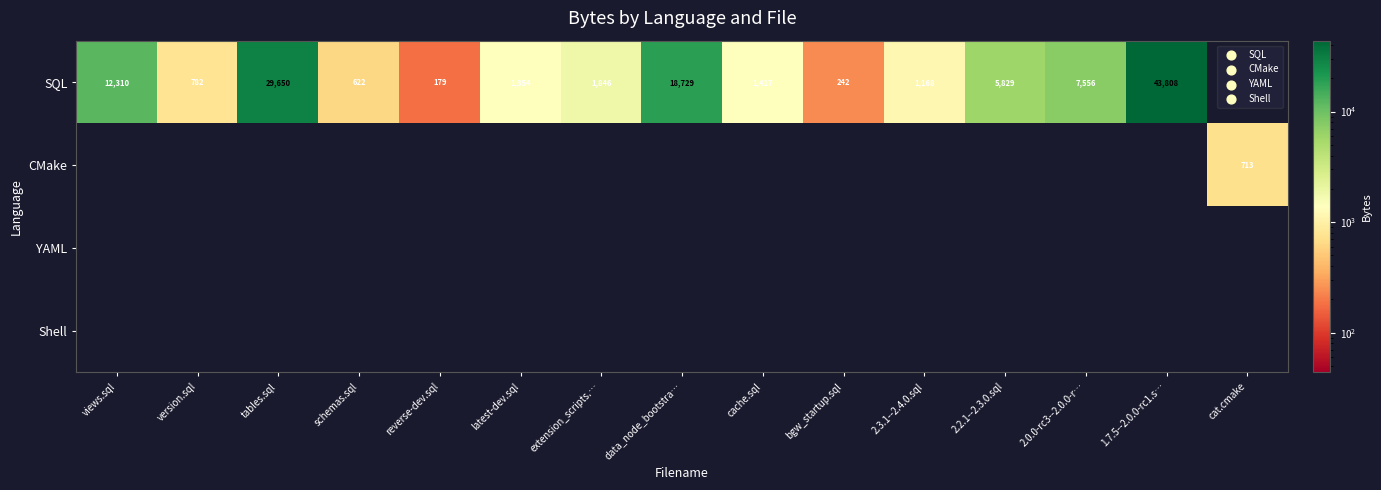

What is the difference between the highest and lowest values at latest-dev.sql?

1354